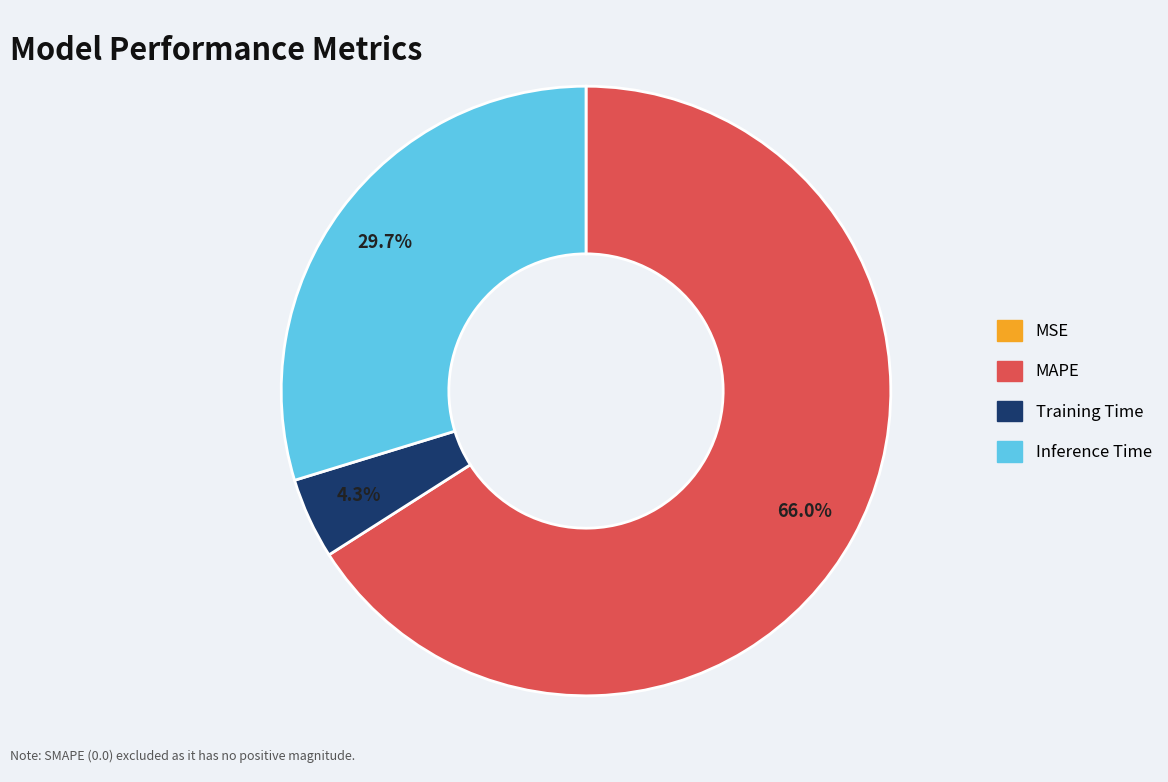

Is there any slice that represents more than half of the pie?

Yes